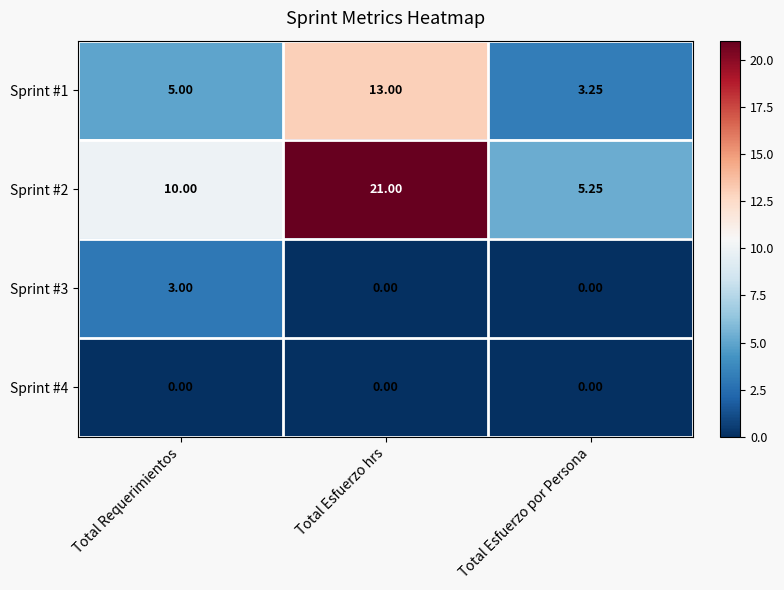

List the labels in order of Sprint #2 value, smallest first.

Total Esfuerzo por Persona, Total Requerimientos, Total Esfuerzo hrs